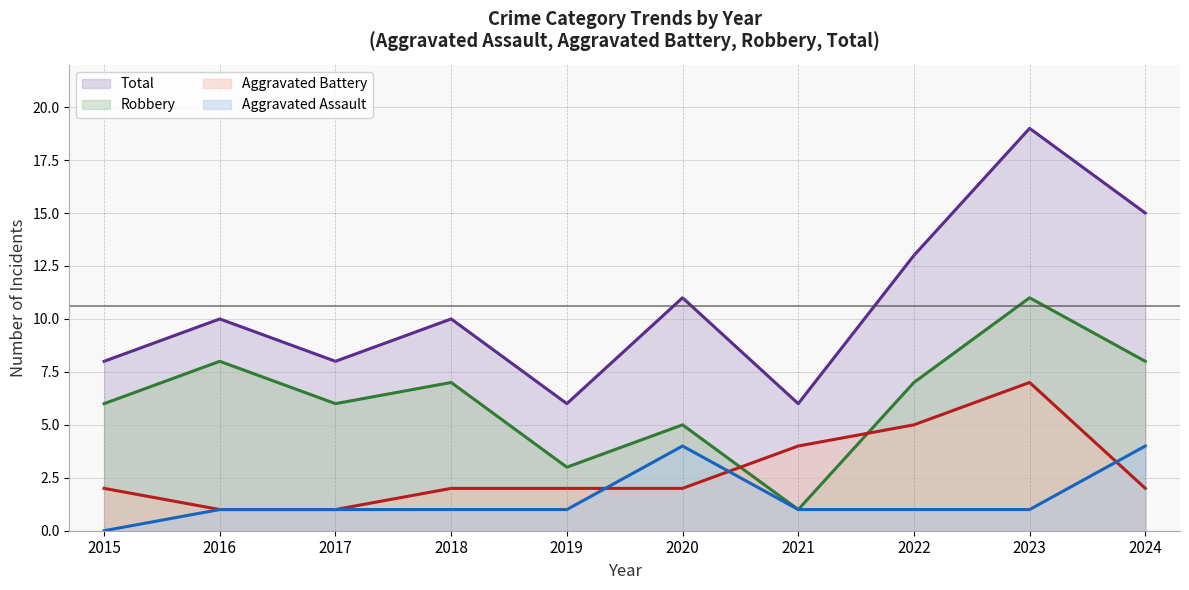

What is the value of the Aggravated Battery point at the 2nd from the left?

1